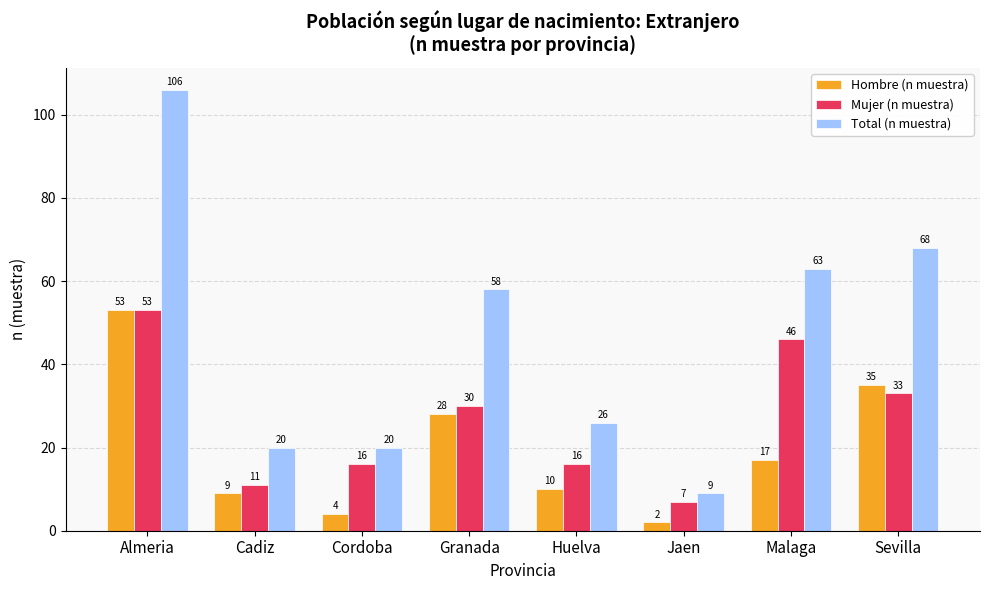

What position from the left is Jaen?

6